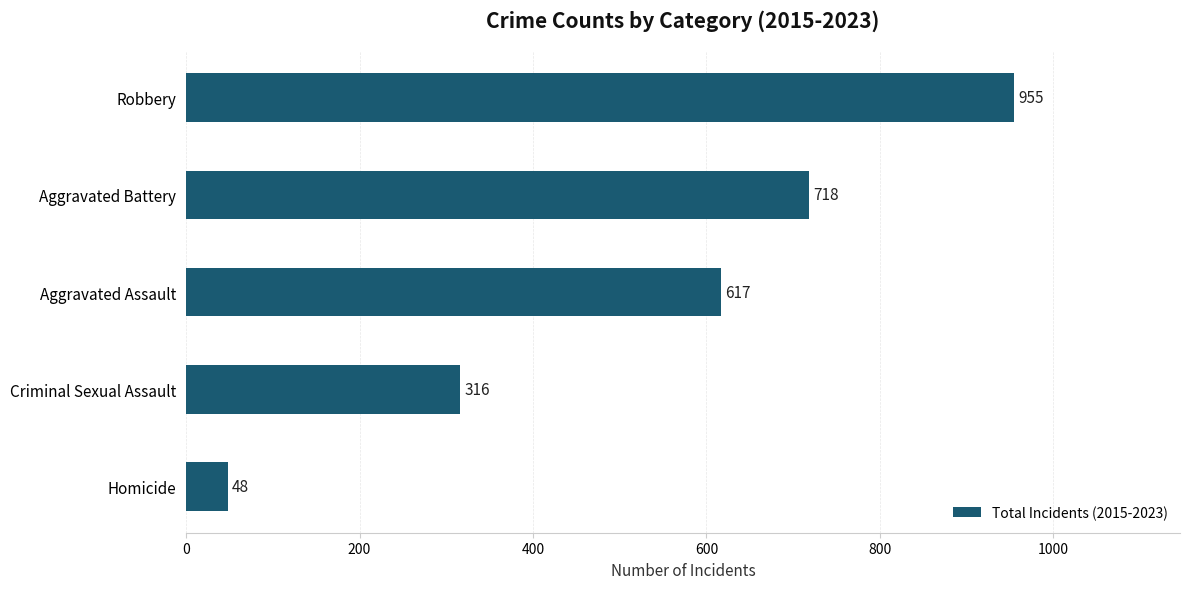

The chart shows a value of 718 at Aggravated Battery. True or false?

True